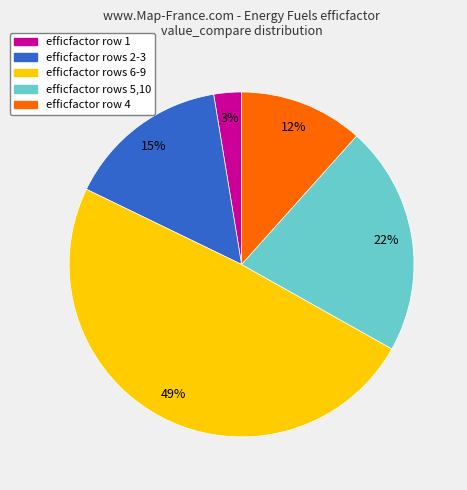

Is there a majority slice in this chart?

No